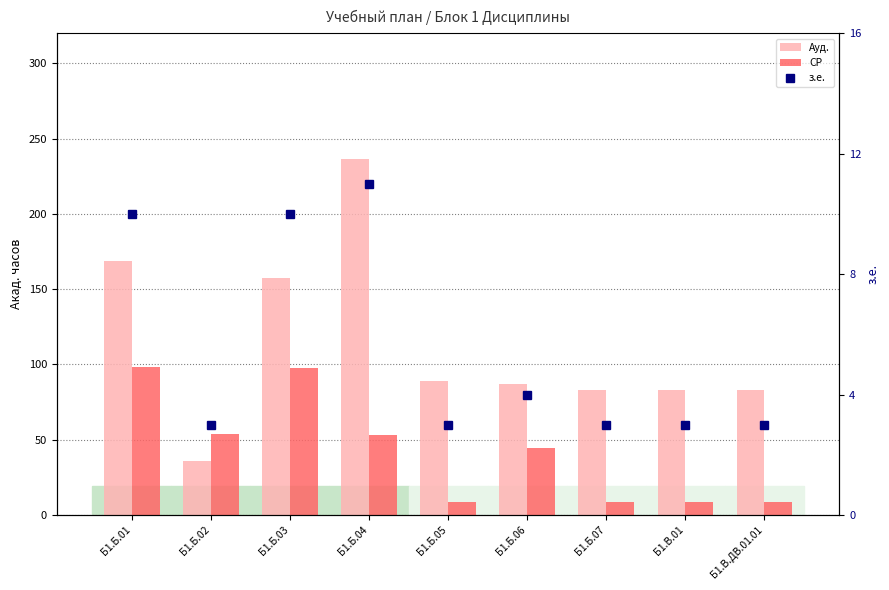

At which label does СР first exceed 44?

Б1.Б.01